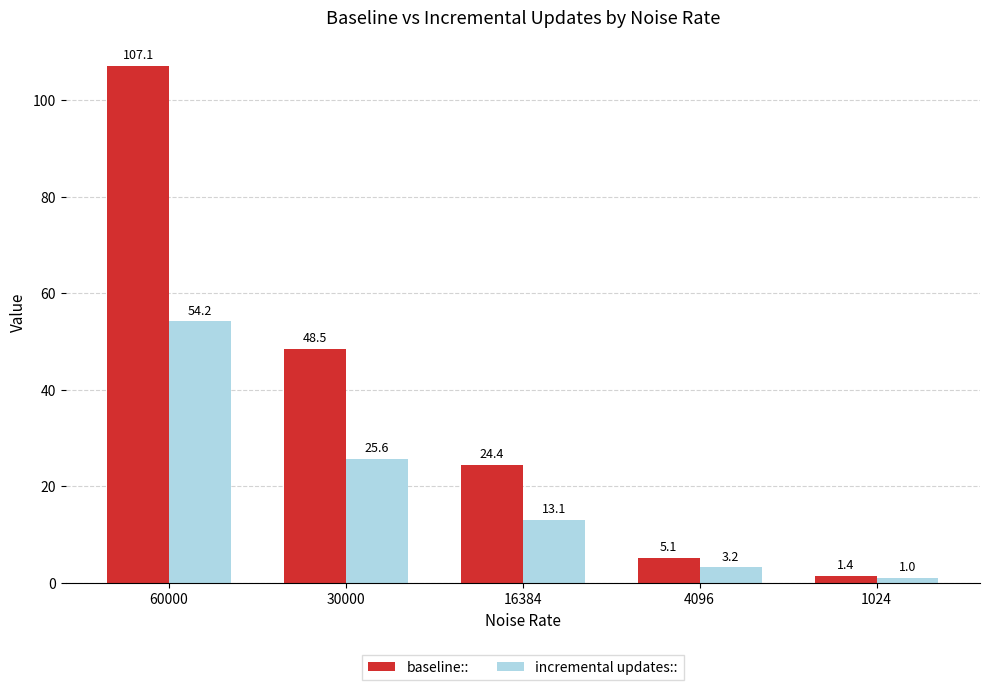

At which label is incremental updates:: closest to 27?

30000